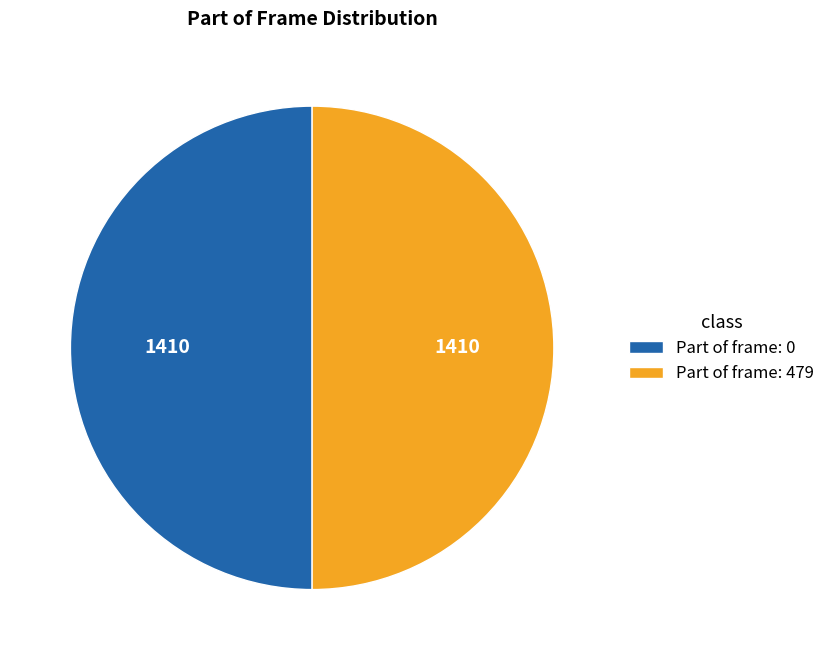

Do Part of frame: 479 and Part of frame: 0 together represent more than half of the pie?

Yes